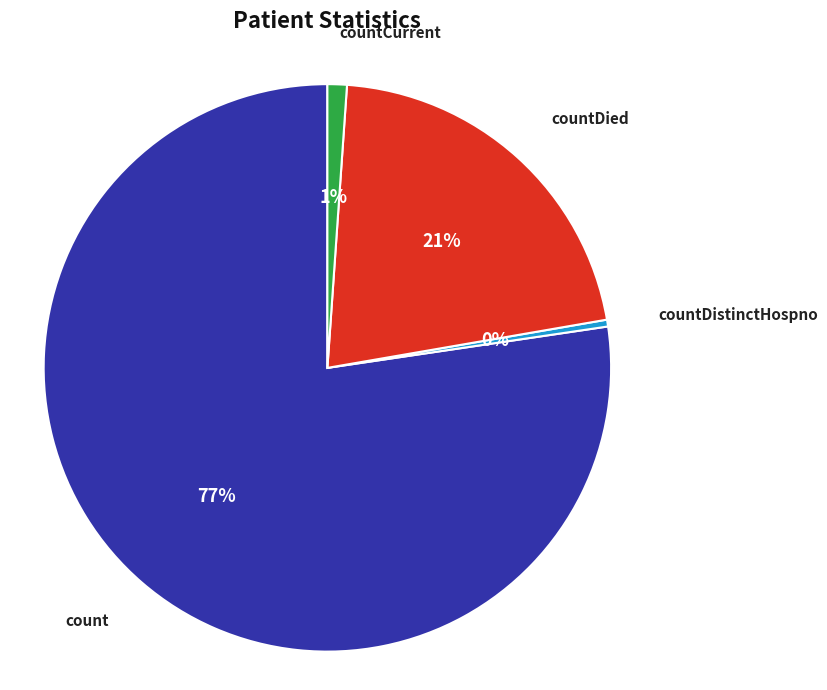

How many slices are in this pie chart?

4